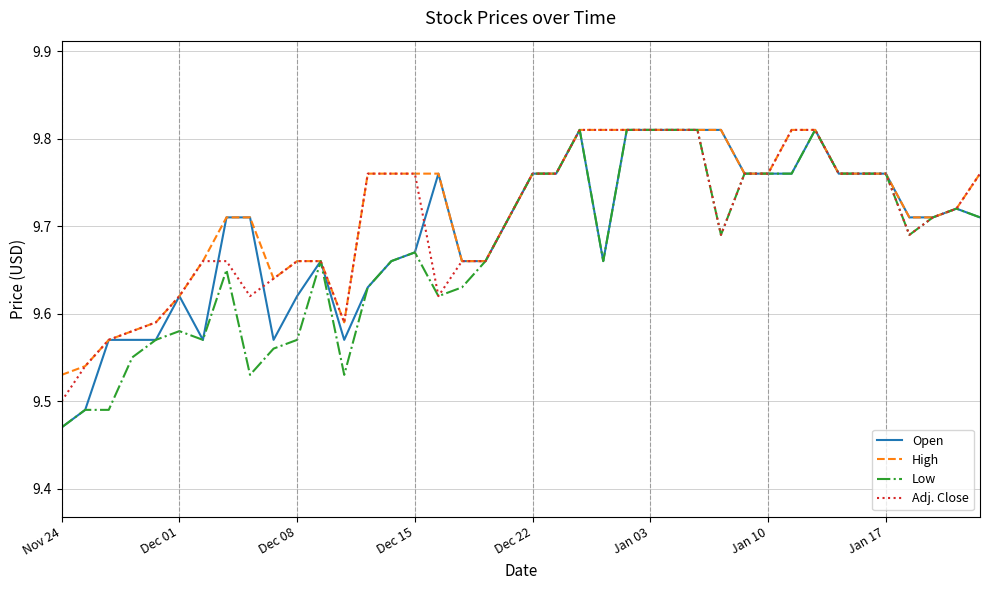

True or false: Open and Adj. Close intersect in this chart.

True